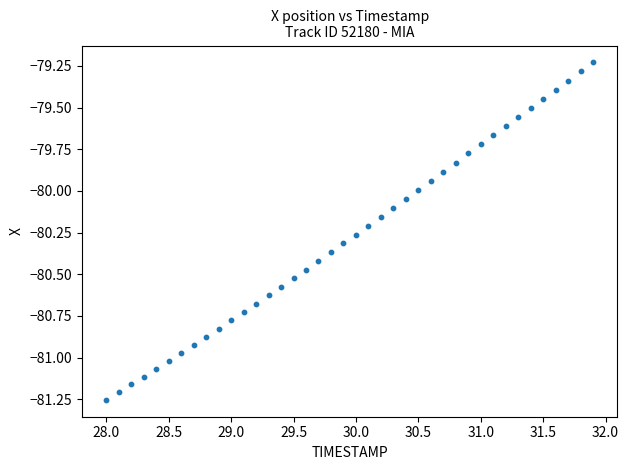

What is the range of Y values (max minus min)?

2.0